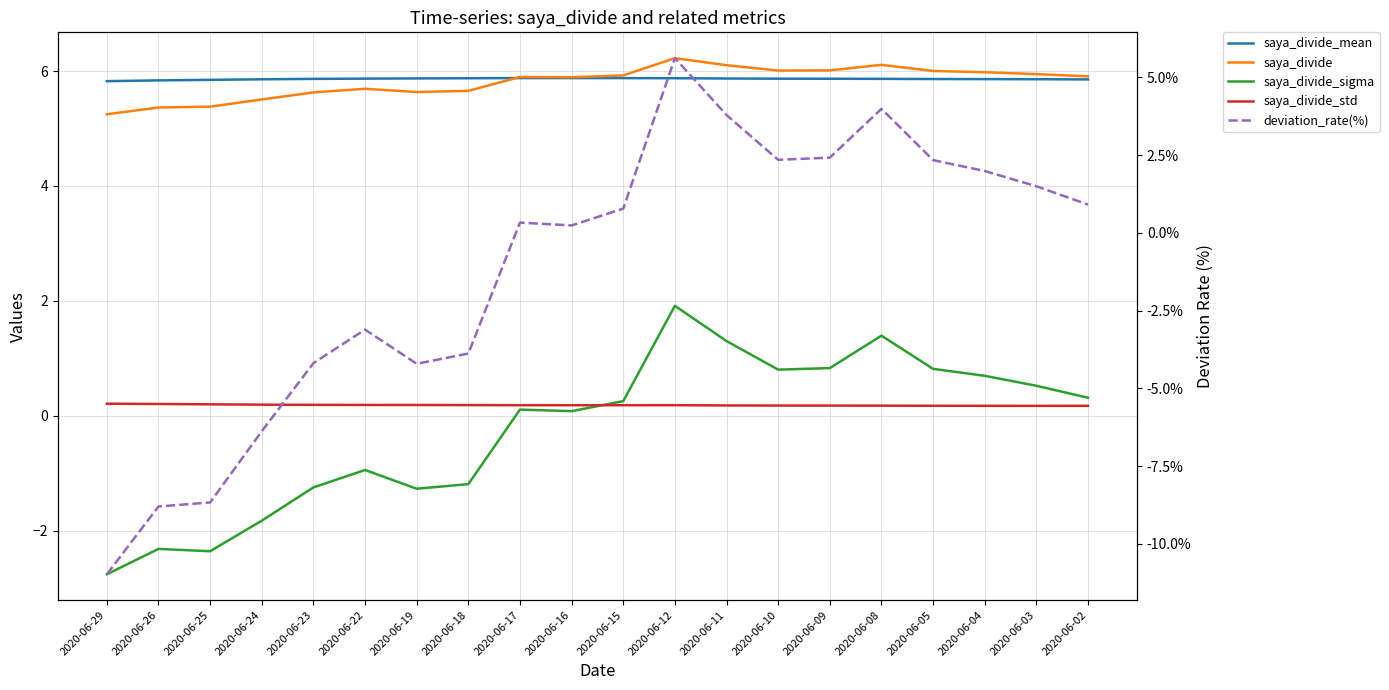

What is the sum of all saya_divide values?

116.1